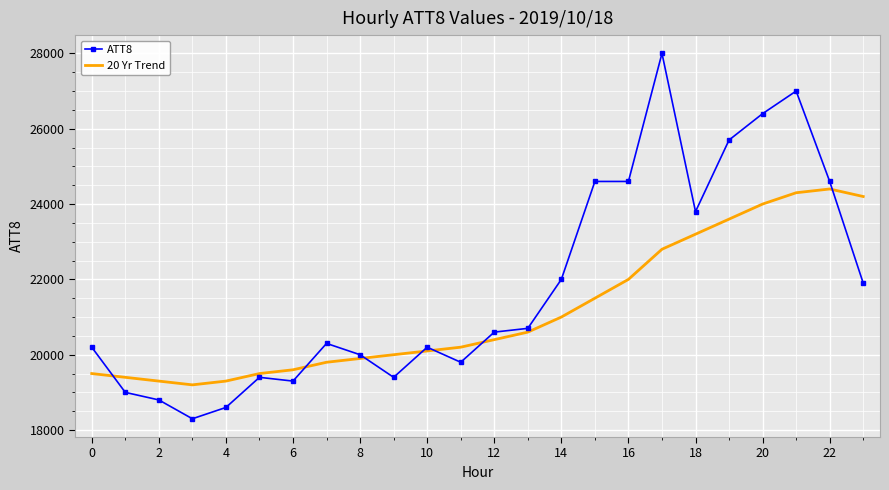

Rank the series by their average value, from highest to lowest.

ATT8, 20 Yr Trend